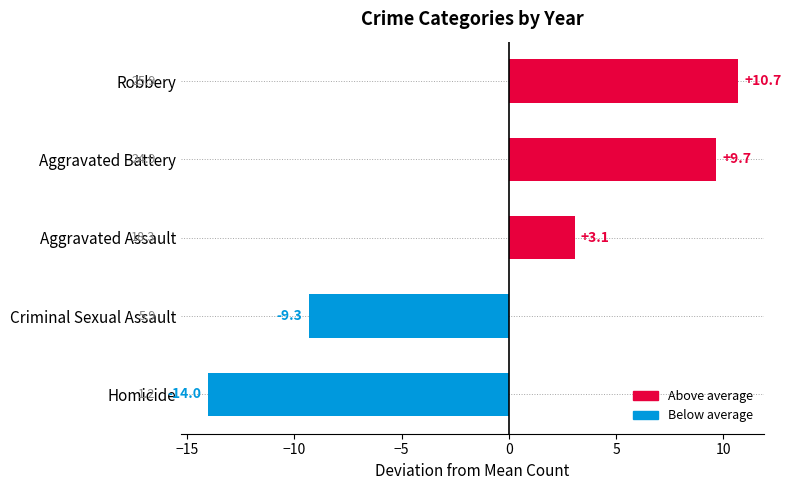

Which label corresponds to the largest value in the chart?

Robbery